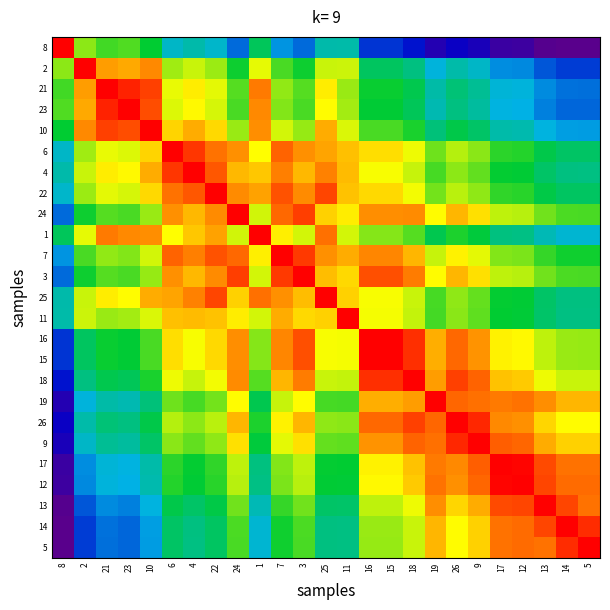

Reading left to right, extract all data points from this chart.

8: 8=1.0	2=0.8	21=0.8	23=0.8	10=0.7	6=0.6	4=0.6	22=0.6	24=0.5	1=0.7	7=0.6	3=0.5	25=0.6	11=0.6	16=0.5	15=0.5	18=0.5	19=0.4	26=0.4	9=0.4	17=0.3	12=0.3	13=0.3	14=0.3	5=0.3
2: 8=0.8	2=1.0	21=0.9	23=0.9	10=0.9	6=0.8	4=0.8	22=0.8	24=0.7	1=0.8	7=0.8	3=0.7	25=0.8	11=0.8	16=0.7	15=0.7	18=0.7	19=0.6	26=0.6	9=0.6	17=0.6	12=0.5	13=0.5	14=0.5	5=0.5
21: 8=0.8	2=0.9	21=1.0	23=1.0	10=1.0	6=0.8	4=0.9	22=0.8	24=0.8	1=0.9	7=0.8	3=0.8	25=0.9	11=0.8	16=0.7	15=0.7	18=0.7	19=0.6	26=0.7	9=0.6	17=0.6	12=0.6	13=0.5	14=0.5	5=0.5
23: 8=0.8	2=0.9	21=1.0	23=1.0	10=1.0	6=0.8	4=0.9	22=0.8	24=0.8	1=0.9	7=0.8	3=0.8	25=0.9	11=0.8	16=0.7	15=0.7	18=0.7	19=0.6	26=0.7	9=0.6	17=0.6	12=0.6	13=0.5	14=0.5	5=0.5
10: 8=0.7	2=0.9	21=1.0	23=1.0	10=1.0	6=0.9	4=0.9	22=0.9	24=0.8	1=0.9	7=0.8	3=0.8	25=0.9	11=0.8	16=0.8	15=0.8	18=0.7	19=0.7	26=0.7	9=0.7	17=0.6	12=0.6	13=0.6	14=0.6	5=0.6
6: 8=0.6	2=0.8	21=0.8	23=0.8	10=0.9	6=1.0	4=1.0	22=0.9	24=0.9	1=0.9	7=0.9	3=0.9	25=0.9	11=0.9	16=0.9	15=0.9	18=0.9	19=0.8	26=0.8	9=0.8	17=0.7	12=0.7	13=0.7	14=0.7	5=0.7
4: 8=0.6	2=0.8	21=0.9	23=0.9	10=0.9	6=1.0	4=1.0	22=1.0	24=0.9	1=0.9	7=0.9	3=0.9	25=0.9	11=0.9	16=0.9	15=0.9	18=0.8	19=0.8	26=0.8	9=0.8	17=0.7	12=0.7	13=0.7	14=0.7	5=0.7
22: 8=0.6	2=0.8	21=0.8	23=0.8	10=0.9	6=0.9	4=1.0	22=1.0	24=0.9	1=0.9	7=1.0	3=0.9	25=1.0	11=0.9	16=0.9	15=0.9	18=0.9	19=0.8	26=0.8	9=0.8	17=0.7	12=0.7	13=0.7	14=0.7	5=0.7
24: 8=0.5	2=0.7	21=0.8	23=0.8	10=0.8	6=0.9	4=0.9	22=0.9	24=1.0	1=0.8	7=0.9	3=1.0	25=0.9	11=0.9	16=0.9	15=0.9	18=0.9	19=0.9	26=0.9	9=0.9	17=0.8	12=0.8	13=0.8	14=0.8	5=0.8
1: 8=0.7	2=0.8	21=0.9	23=0.9	10=0.9	6=0.9	4=0.9	22=0.9	24=0.8	1=1.0	7=0.9	3=0.8	25=0.9	11=0.8	16=0.8	15=0.8	18=0.8	19=0.7	26=0.7	9=0.7	17=0.7	12=0.7	13=0.6	14=0.6	5=0.6
7: 8=0.6	2=0.8	21=0.8	23=0.8	10=0.8	6=0.9	4=0.9	22=1.0	24=0.9	1=0.9	7=1.0	3=1.0	25=0.9	11=0.9	16=0.9	15=0.9	18=0.9	19=0.8	26=0.9	9=0.8	17=0.8	12=0.8	13=0.7	14=0.7	5=0.7
3: 8=0.5	2=0.7	21=0.8	23=0.8	10=0.8	6=0.9	4=0.9	22=0.9	24=1.0	1=0.8	7=1.0	3=1.0	25=0.9	11=0.9	16=1.0	15=1.0	18=0.9	19=0.9	26=0.9	9=0.9	17=0.8	12=0.8	13=0.8	14=0.8	5=0.8
25: 8=0.6	2=0.8	21=0.9	23=0.9	10=0.9	6=0.9	4=0.9	22=1.0	24=0.9	1=0.9	7=0.9	3=0.9	25=1.0	11=0.9	16=0.9	15=0.9	18=0.8	19=0.8	26=0.8	9=0.8	17=0.7	12=0.7	13=0.7	14=0.7	5=0.7
11: 8=0.6	2=0.8	21=0.8	23=0.8	10=0.8	6=0.9	4=0.9	22=0.9	24=0.9	1=0.8	7=0.9	3=0.9	25=0.9	11=1.0	16=0.9	15=0.9	18=0.8	19=0.8	26=0.8	9=0.8	17=0.7	12=0.7	13=0.7	14=0.7	5=0.7
16: 8=0.5	2=0.7	21=0.7	23=0.7	10=0.8	6=0.9	4=0.9	22=0.9	24=0.9	1=0.8	7=0.9	3=1.0	25=0.9	11=0.9	16=1.0	15=1.0	18=1.0	19=0.9	26=0.9	9=0.9	17=0.9	12=0.9	13=0.8	14=0.8	5=0.8
15: 8=0.5	2=0.7	21=0.7	23=0.7	10=0.8	6=0.9	4=0.9	22=0.9	24=0.9	1=0.8	7=0.9	3=1.0	25=0.9	11=0.9	16=1.0	15=1.0	18=1.0	19=0.9	26=0.9	9=0.9	17=0.9	12=0.9	13=0.8	14=0.8	5=0.8
18: 8=0.5	2=0.7	21=0.7	23=0.7	10=0.7	6=0.9	4=0.8	22=0.9	24=0.9	1=0.8	7=0.9	3=0.9	25=0.8	11=0.8	16=1.0	15=1.0	18=1.0	19=0.9	26=1.0	9=0.9	17=0.9	12=0.9	13=0.9	14=0.8	5=0.8
19: 8=0.4	2=0.6	21=0.6	23=0.6	10=0.7	6=0.8	4=0.8	22=0.8	24=0.9	1=0.7	7=0.8	3=0.9	25=0.8	11=0.8	16=0.9	15=0.9	18=0.9	19=1.0	26=0.9	9=0.9	17=0.9	12=0.9	13=0.9	14=0.9	5=0.9
26: 8=0.4	2=0.6	21=0.7	23=0.7	10=0.7	6=0.8	4=0.8	22=0.8	24=0.9	1=0.7	7=0.9	3=0.9	25=0.8	11=0.8	16=0.9	15=0.9	18=1.0	19=0.9	26=1.0	9=1.0	17=0.9	12=0.9	13=0.9	14=0.9	5=0.9
9: 8=0.4	2=0.6	21=0.6	23=0.6	10=0.7	6=0.8	4=0.8	22=0.8	24=0.9	1=0.7	7=0.8	3=0.9	25=0.8	11=0.8	16=0.9	15=0.9	18=0.9	19=0.9	26=1.0	9=1.0	17=0.9	12=0.9	13=0.9	14=0.9	5=0.9
17: 8=0.3	2=0.6	21=0.6	23=0.6	10=0.6	6=0.7	4=0.7	22=0.7	24=0.8	1=0.7	7=0.8	3=0.8	25=0.7	11=0.7	16=0.9	15=0.9	18=0.9	19=0.9	26=0.9	9=0.9	17=1.0	12=1.0	13=1.0	14=0.9	5=0.9
12: 8=0.3	2=0.5	21=0.6	23=0.6	10=0.6	6=0.7	4=0.7	22=0.7	24=0.8	1=0.7	7=0.8	3=0.8	25=0.7	11=0.7	16=0.9	15=0.9	18=0.9	19=0.9	26=0.9	9=0.9	17=1.0	12=1.0	13=1.0	14=0.9	5=0.9
13: 8=0.3	2=0.5	21=0.5	23=0.5	10=0.6	6=0.7	4=0.7	22=0.7	24=0.8	1=0.6	7=0.7	3=0.8	25=0.7	11=0.7	16=0.8	15=0.8	18=0.9	19=0.9	26=0.9	9=0.9	17=1.0	12=1.0	13=1.0	14=1.0	5=0.9
14: 8=0.3	2=0.5	21=0.5	23=0.5	10=0.6	6=0.7	4=0.7	22=0.7	24=0.8	1=0.6	7=0.7	3=0.8	25=0.7	11=0.7	16=0.8	15=0.8	18=0.8	19=0.9	26=0.9	9=0.9	17=0.9	12=0.9	13=1.0	14=1.0	5=1.0
5: 8=0.3	2=0.5	21=0.5	23=0.5	10=0.6	6=0.7	4=0.7	22=0.7	24=0.8	1=0.6	7=0.7	3=0.8	25=0.7	11=0.7	16=0.8	15=0.8	18=0.8	19=0.9	26=0.9	9=0.9	17=0.9	12=0.9	13=0.9	14=1.0	5=1.0